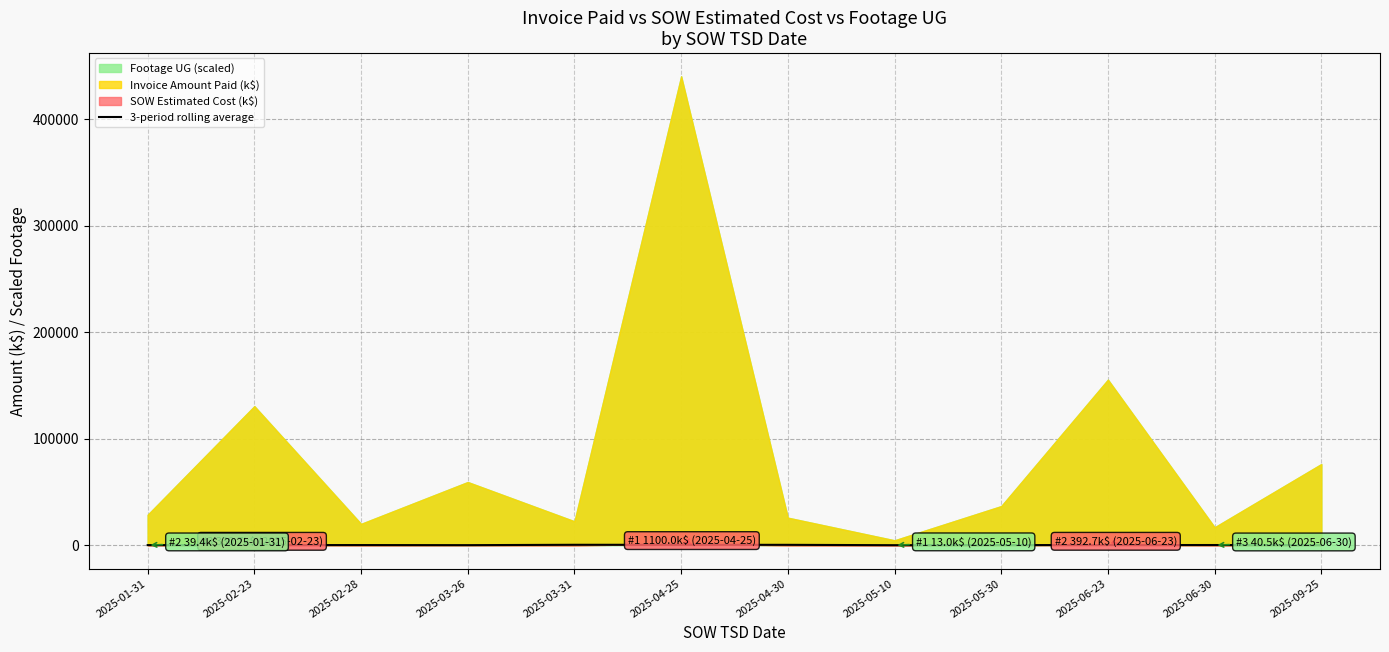

True or false: the data has more than 0 interior local peaks.

True